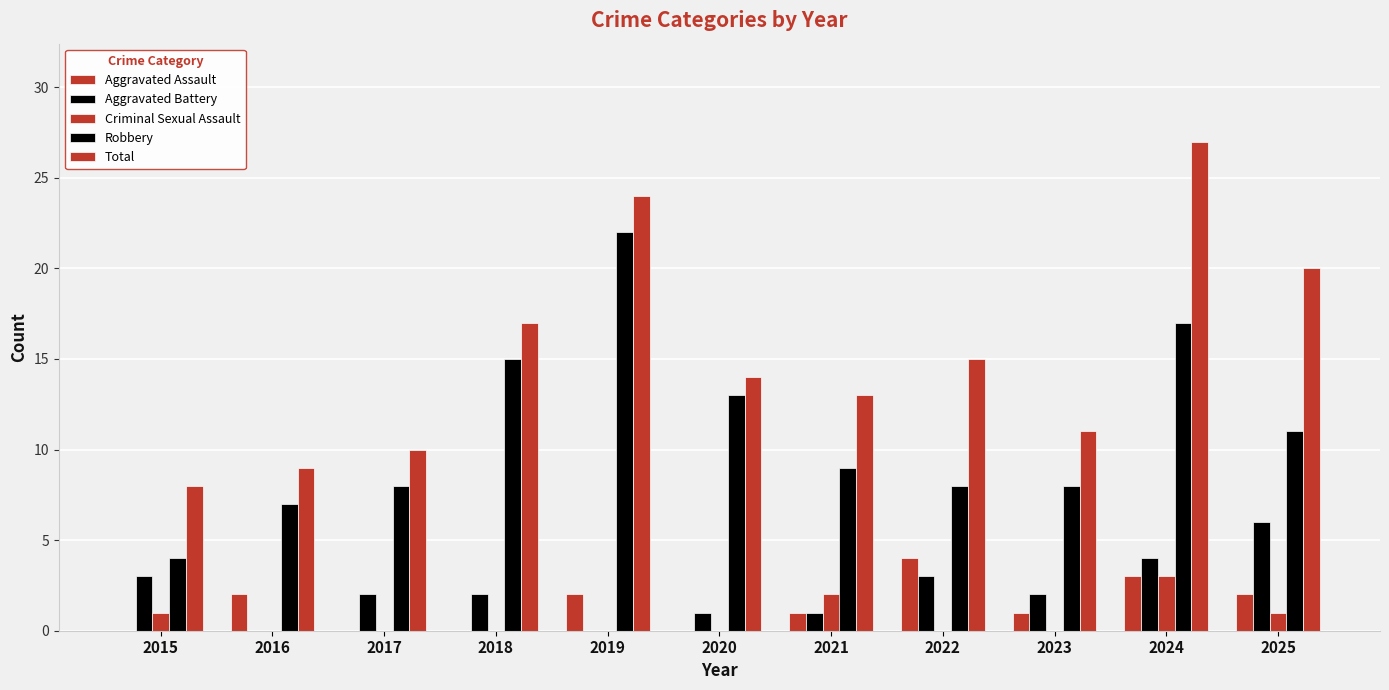

How many groups of bars are there?

11